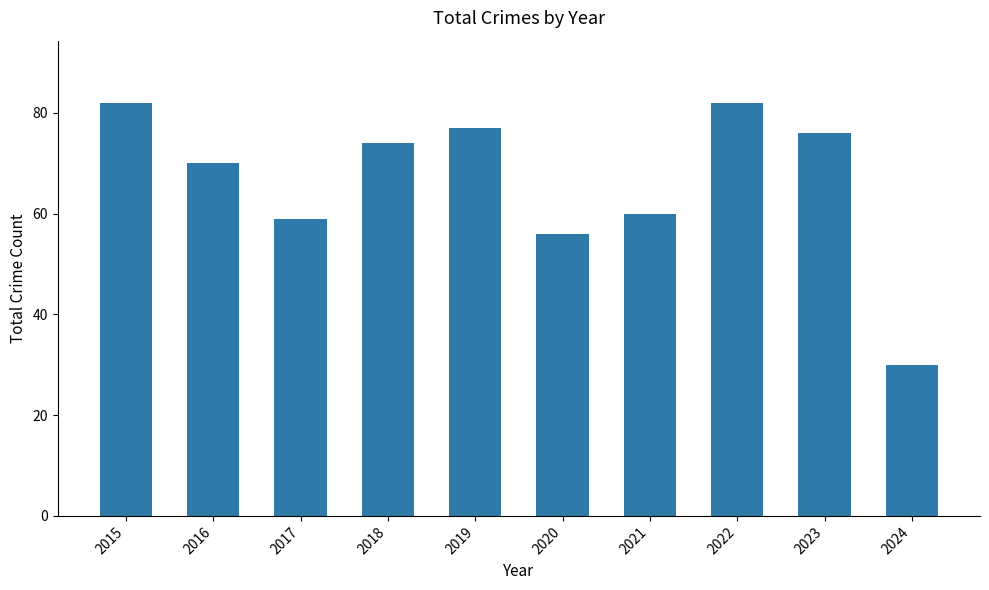

What is the minimum value shown in the chart?

30